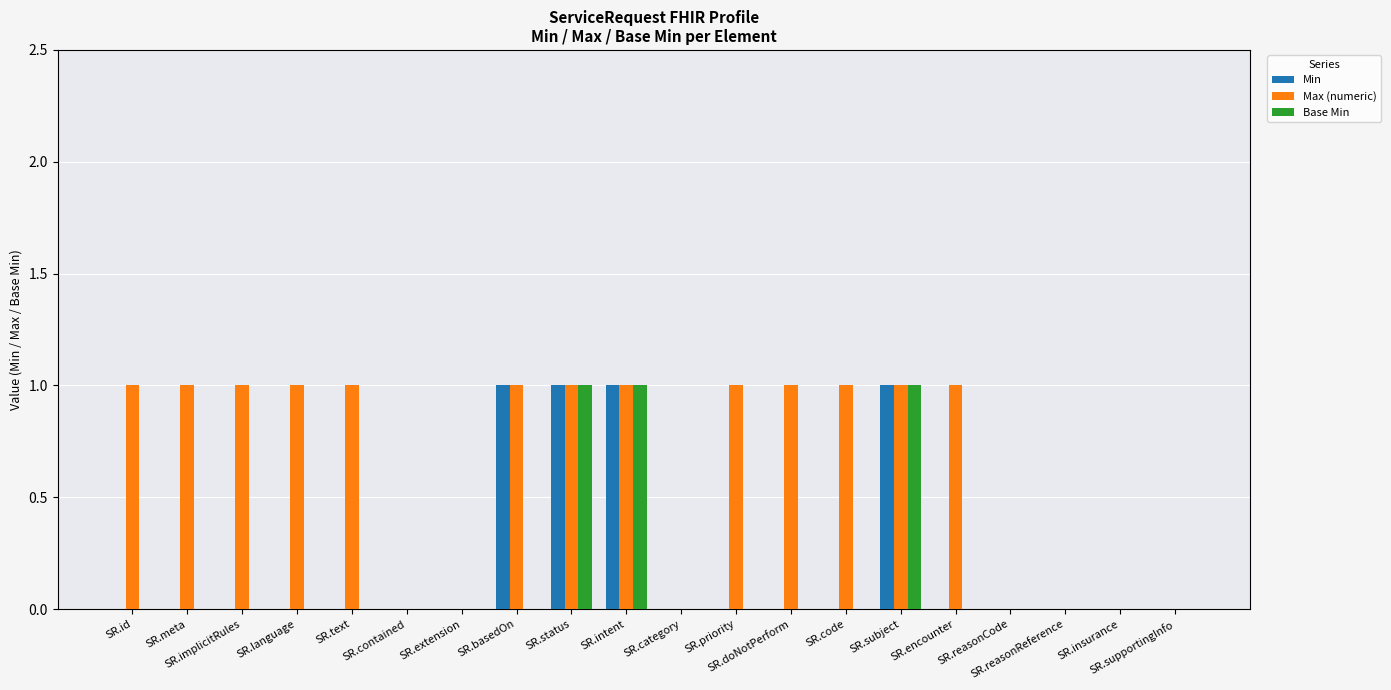

What are all the series names shown in the legend?

Min, Max (numeric), Base Min